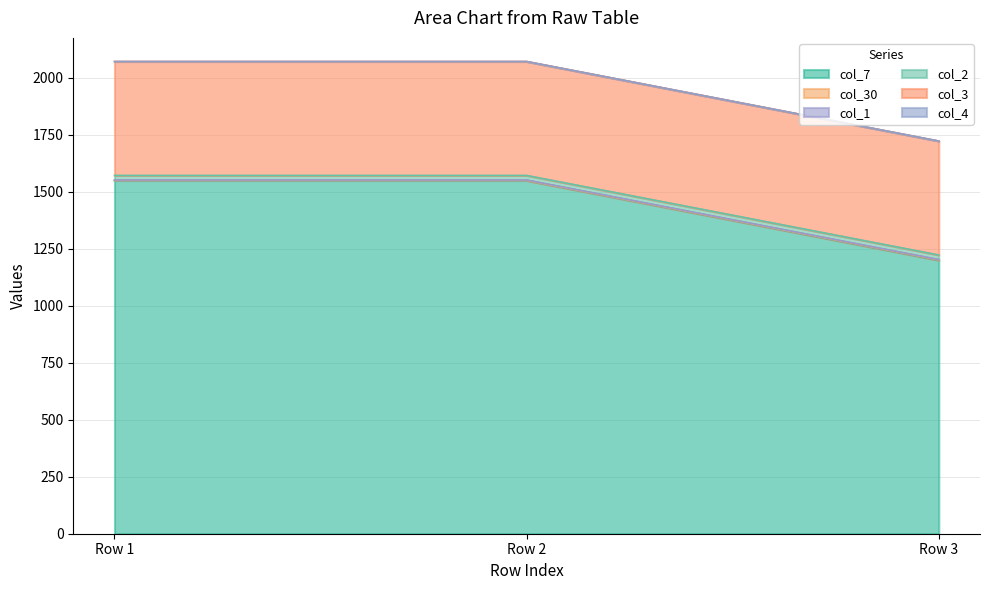

Reading left to right, list all the values displayed in this chart.

col_7: 1550	1550	1200
col_30: 0	0	1
col_1: 2	2	2
col_2: 20	20	20
col_3: 500	500	500
col_4: 0	0	0